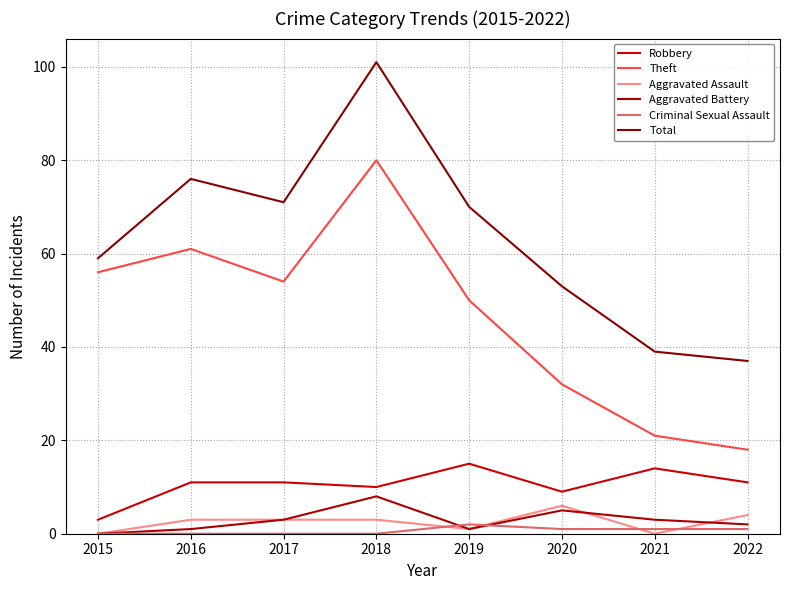

What is the value of the Criminal Sexual Assault point at the 7th from the left?

1